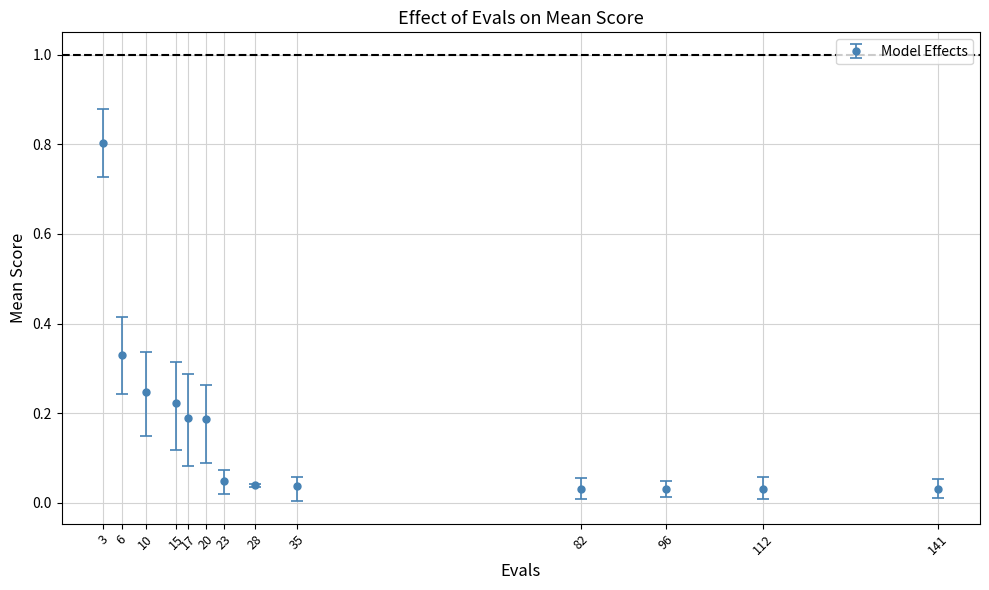

Which has a higher value, 15 or 28?

15